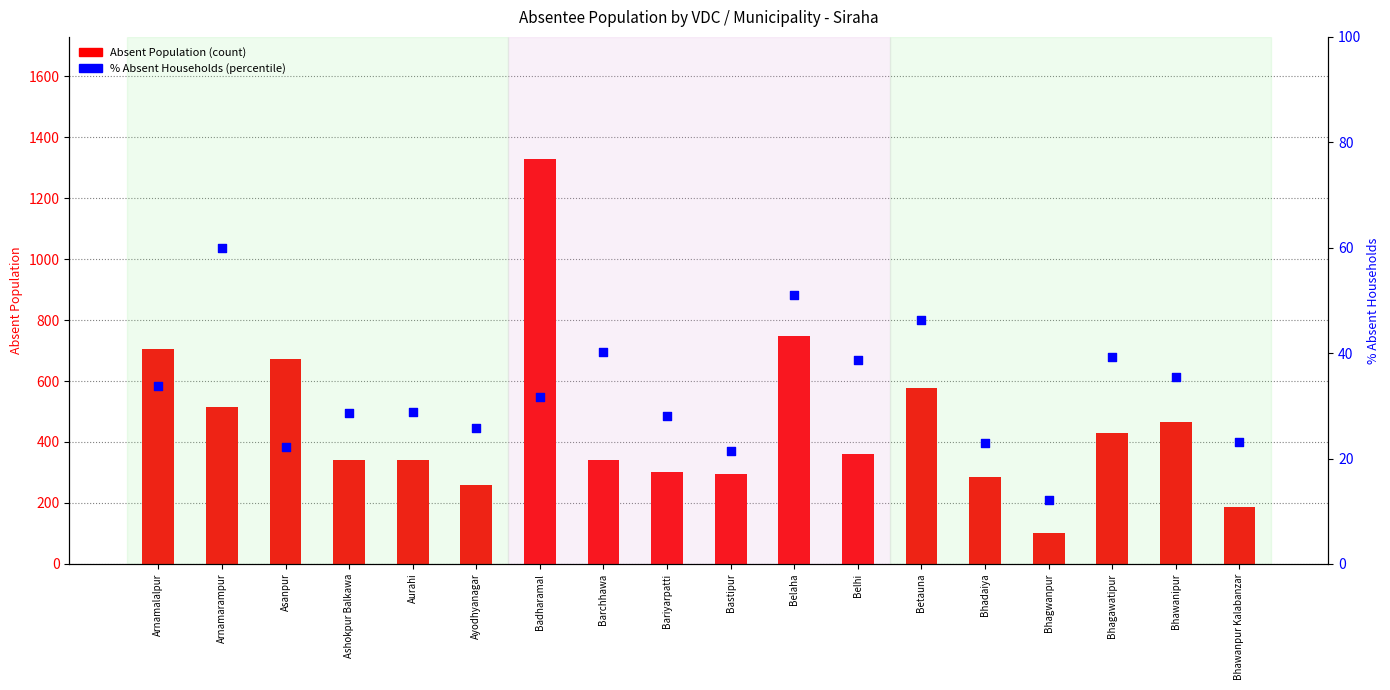

What is the total value across all series at Arnamalalpur?

737.7